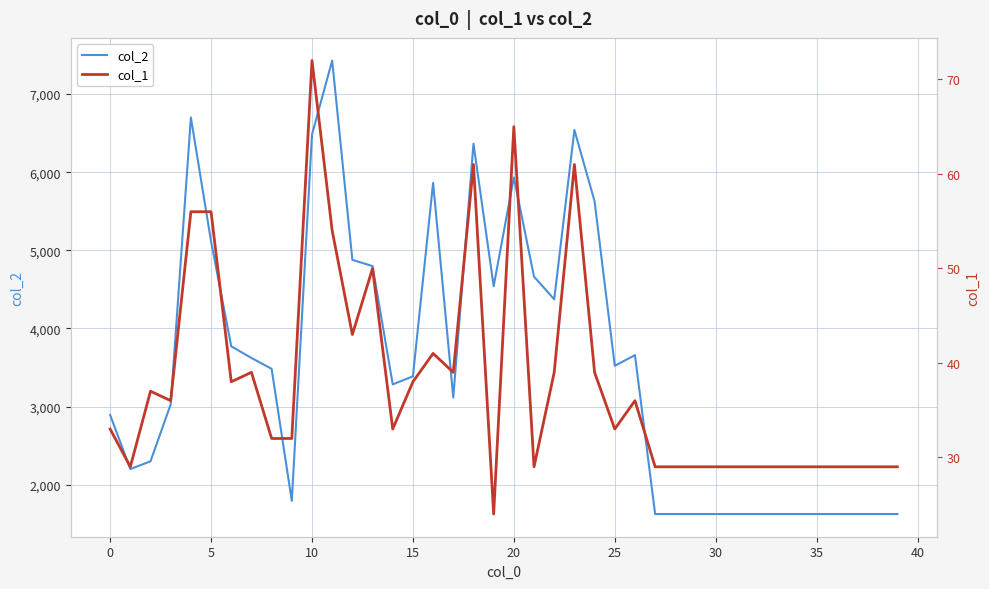

What is the average value of the col_2 series?

3512